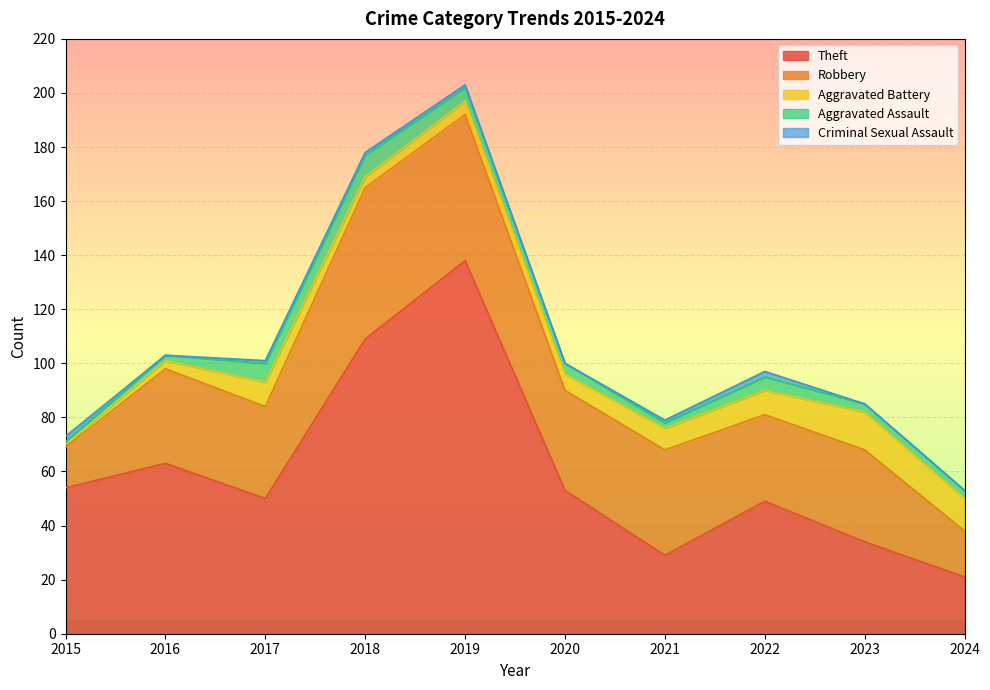

Where do Aggravated Assault and Criminal Sexual Assault first cross each other?

2015 and 2016